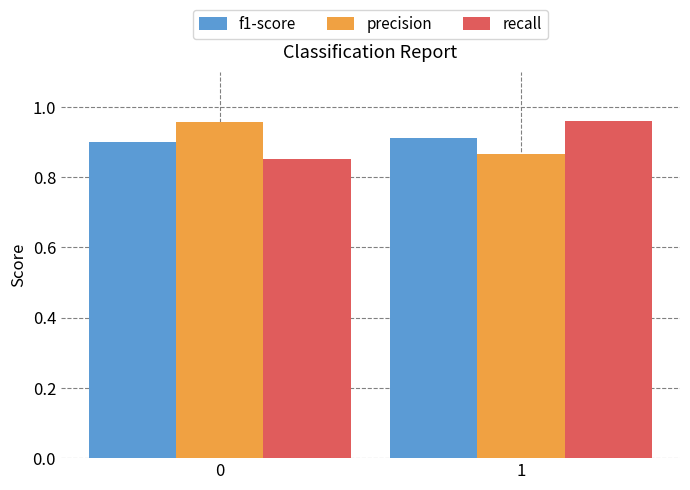

What is the difference between the recall values at 0 and 1?

0.1